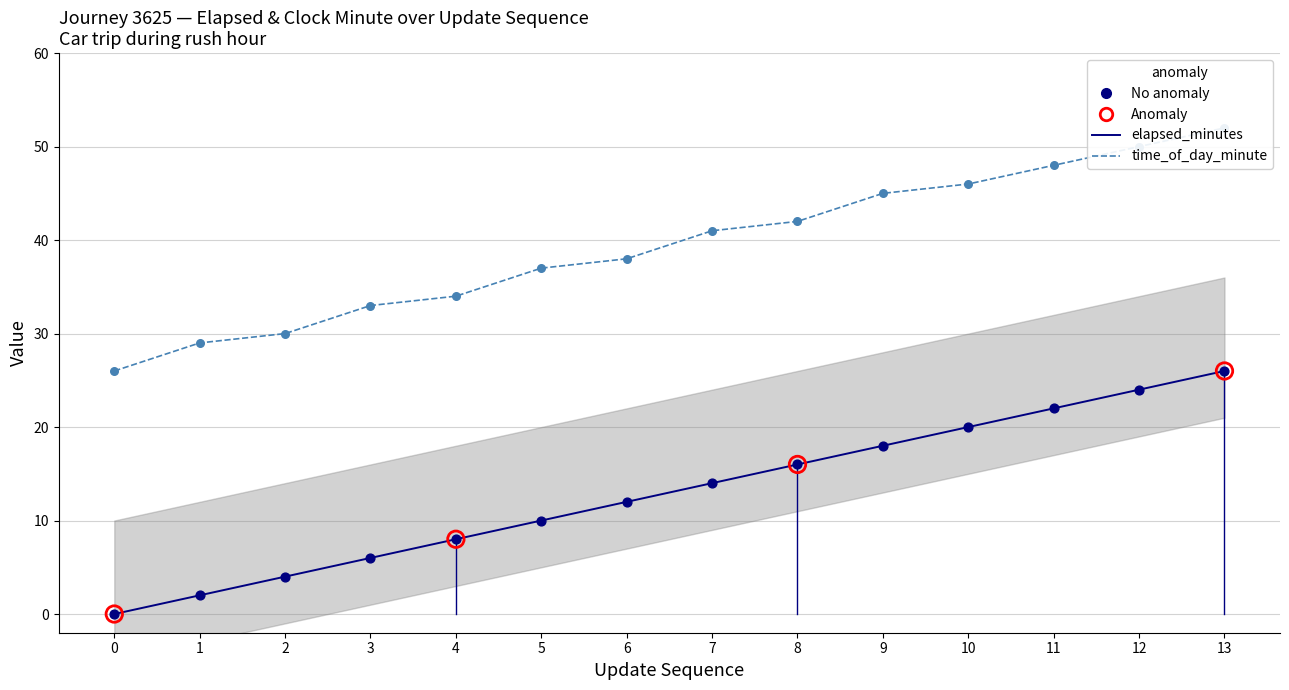

Which series has the largest Y range (max minus min)?

elapsed_minutes